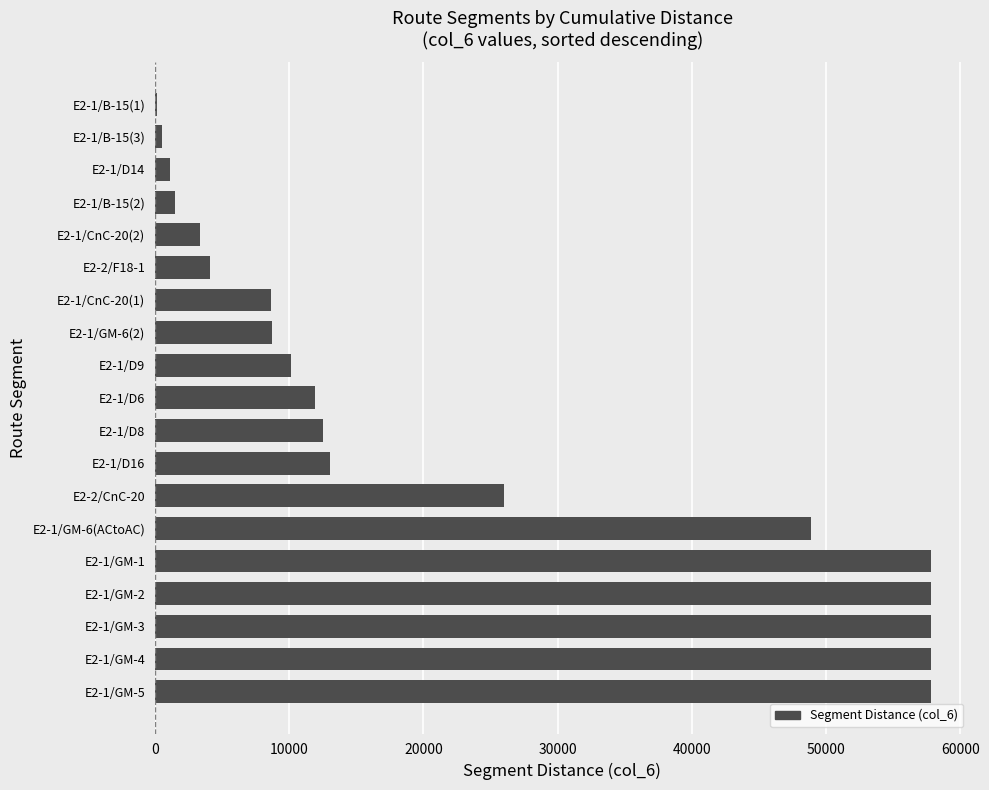

What is the greatest value displayed?

57810